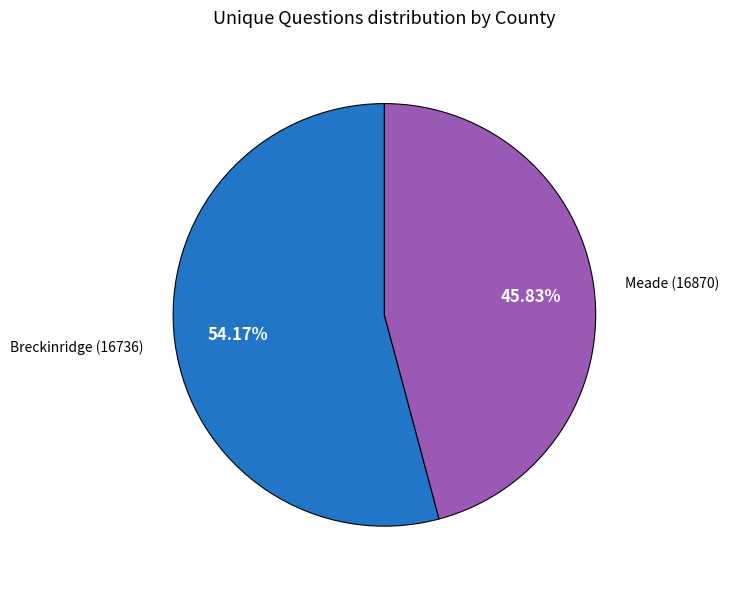

Between Breckinridge (16736) and Meade (16870), which is larger?

Breckinridge (16736)